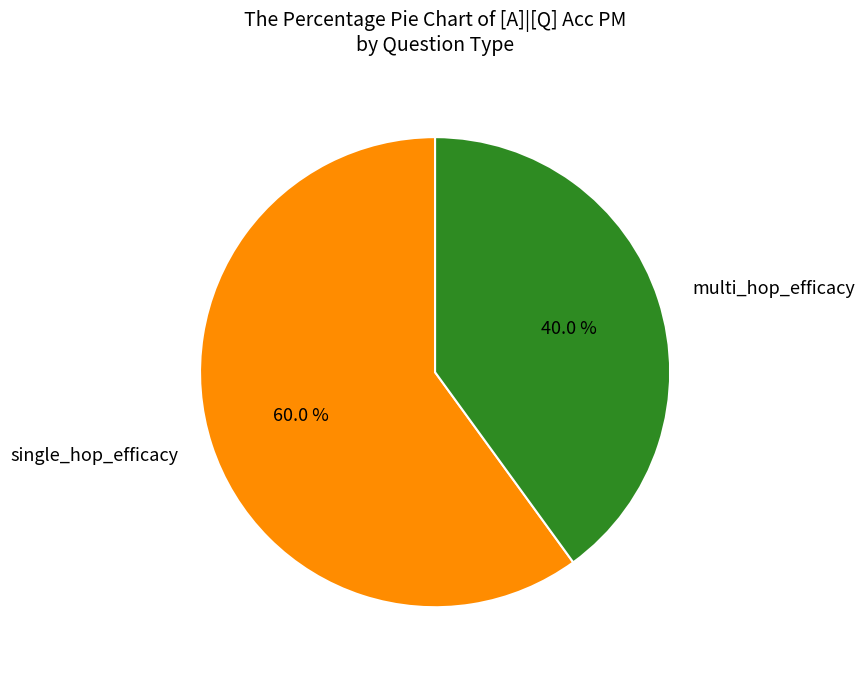

What percentage is the multi_hop_efficacy slice, to the nearest percent?

40%